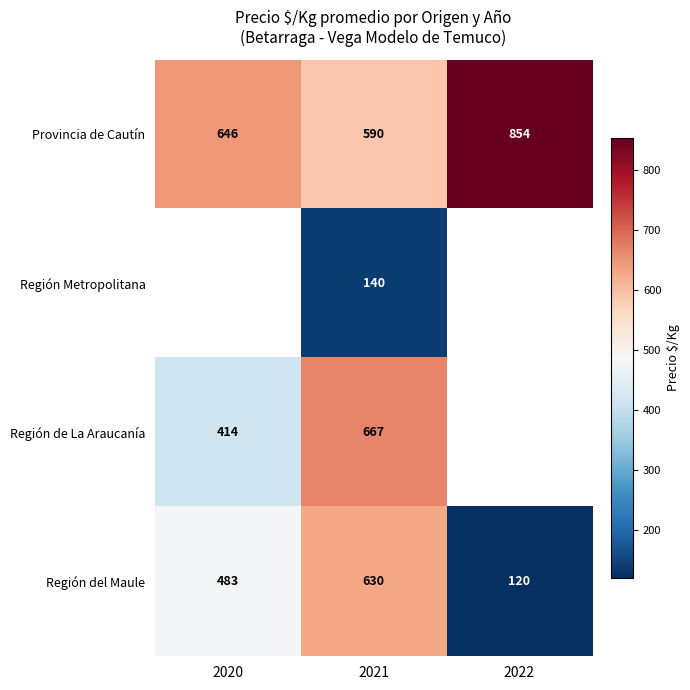

How many data points does each series have?

3